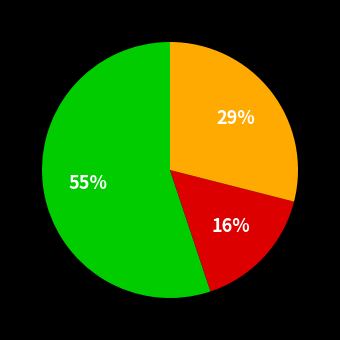

To the nearest percent, what is the difference between the largest and smallest slice percentages?

39%